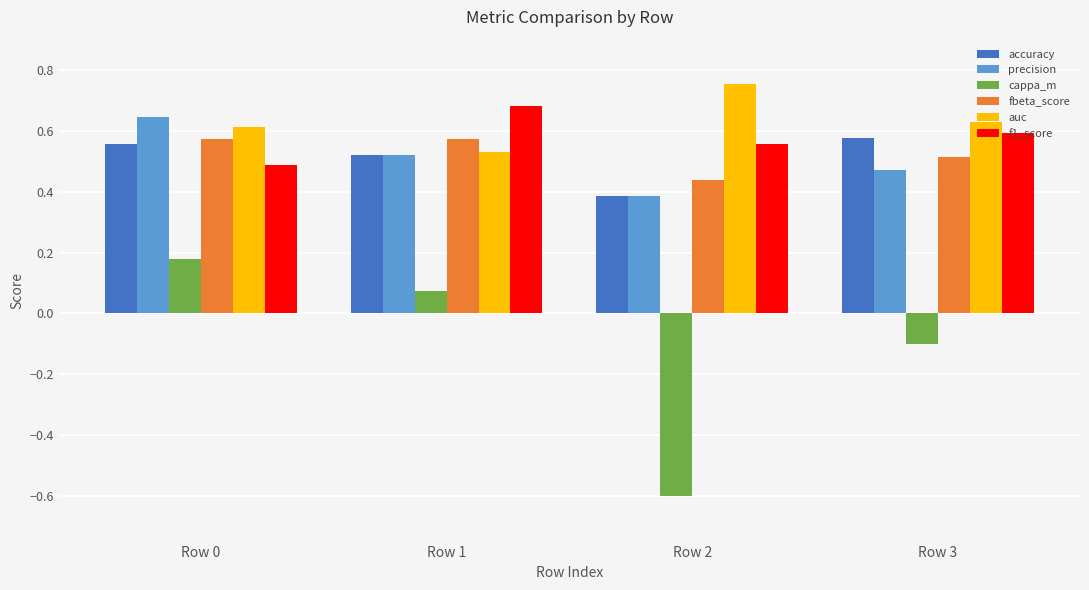

Rank the categories by cappa_m value from highest to lowest.

Row 0, Row 1, Row 3, Row 2